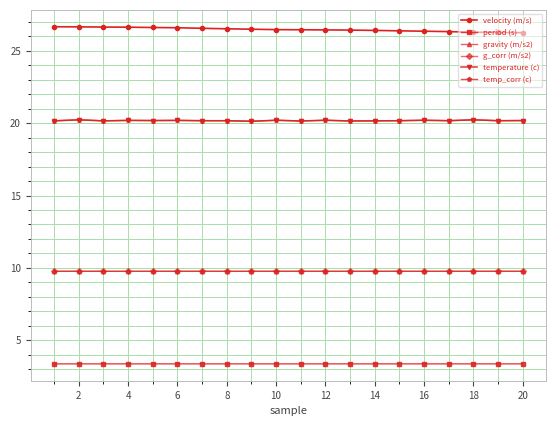

Is this an area chart (filled region under the line)?

No